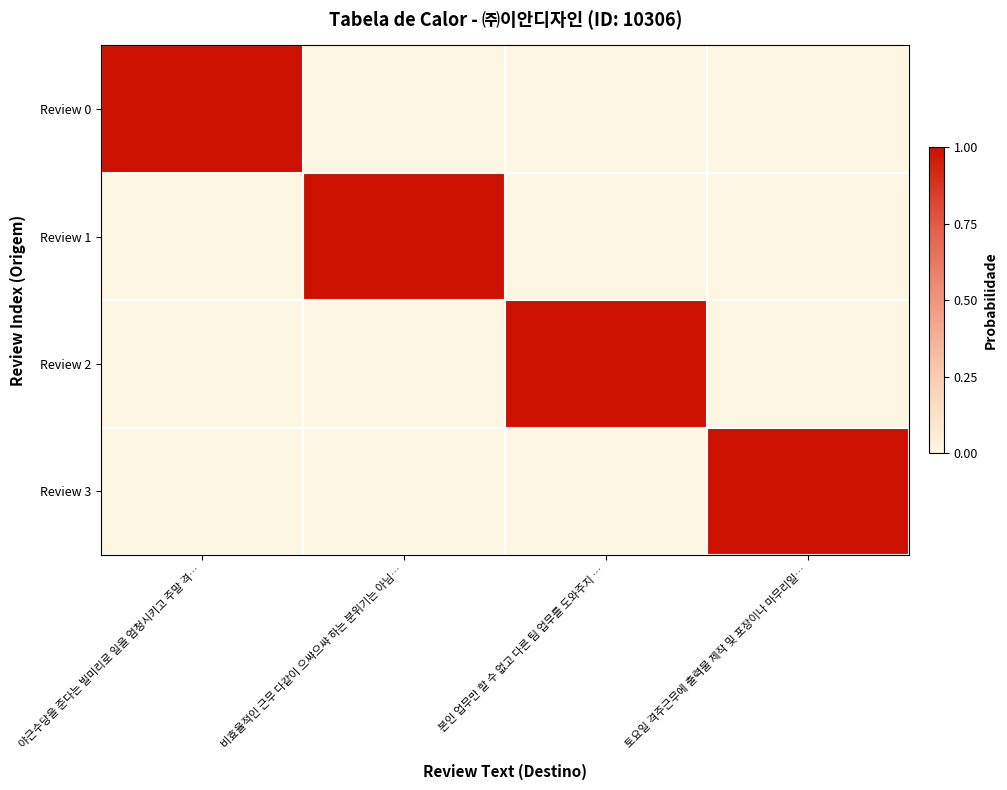

Which series changed the most between 야근수당을 준다는 빌미리로 일을 엄청시키고 주말 격… and 토요일 격주근무에 출력물 제작 및 포장이나 마무리일…?

Review 0